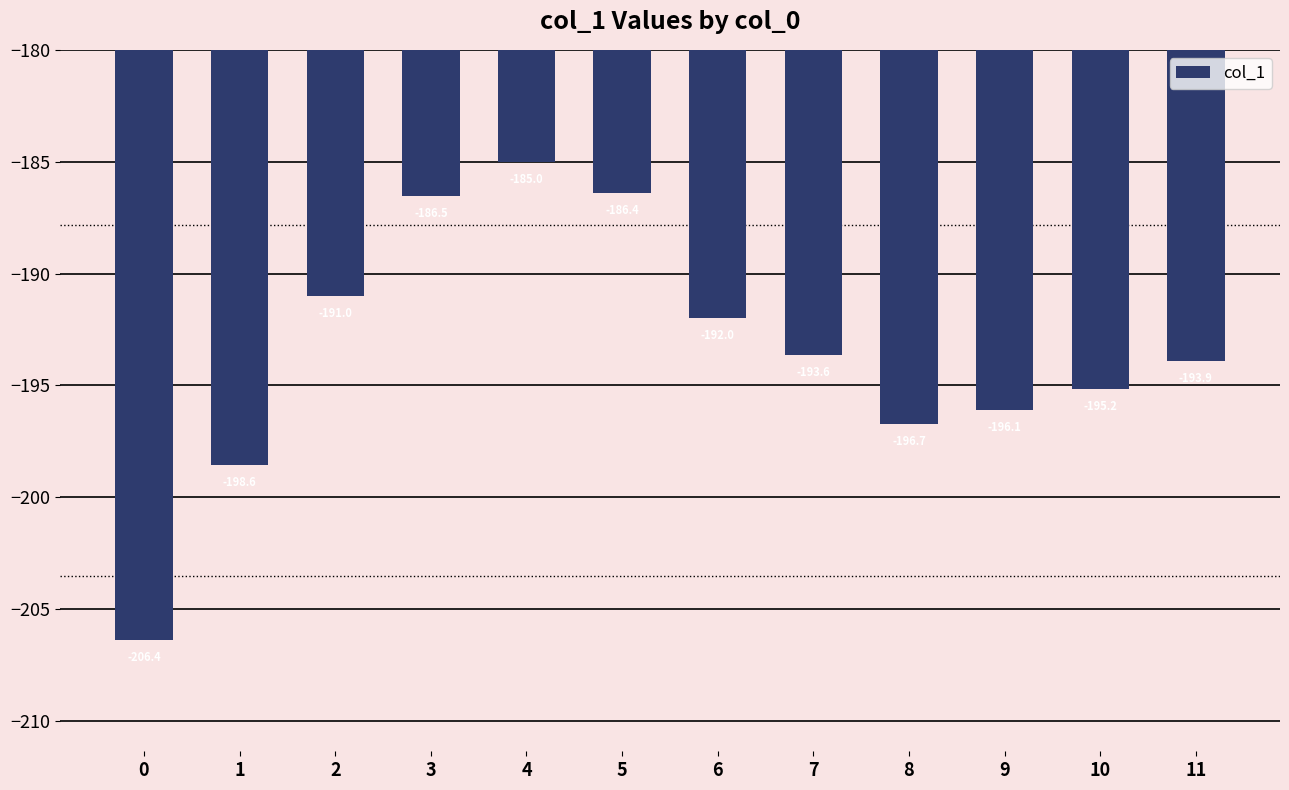

The chart shows a value of -195.2 at 10. True or false?

True